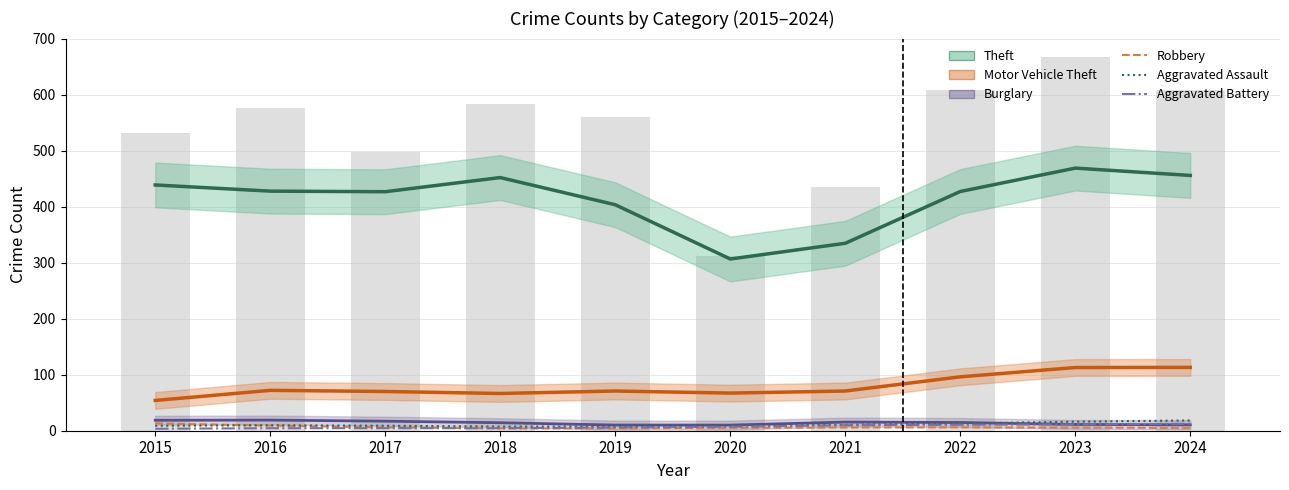

How many data points in Theft are above 427?

6